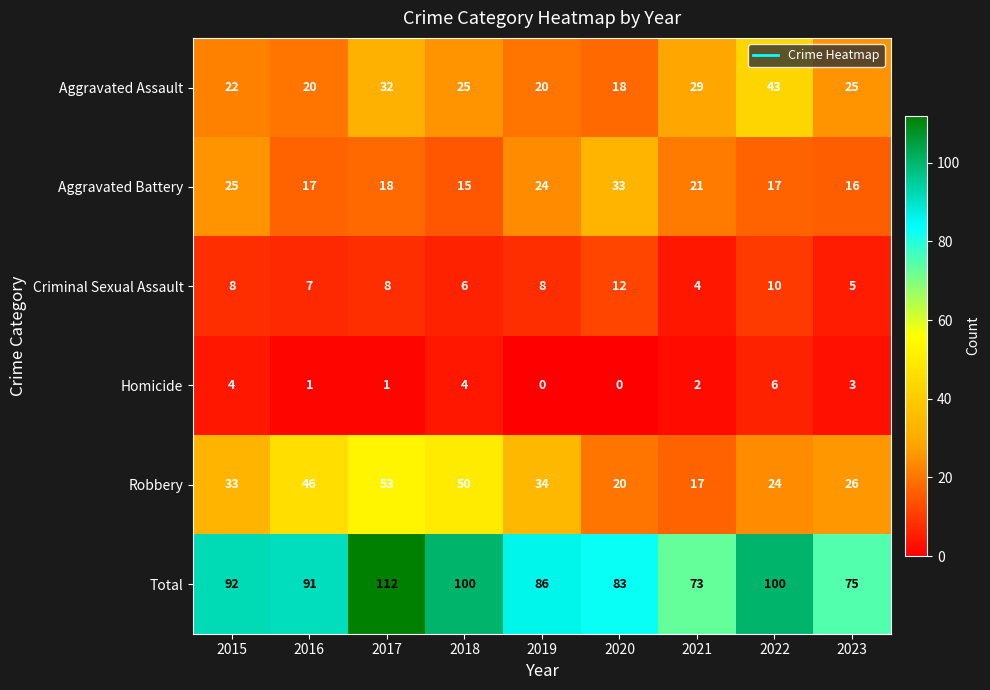

At which category is the sum across all series the highest?

2017